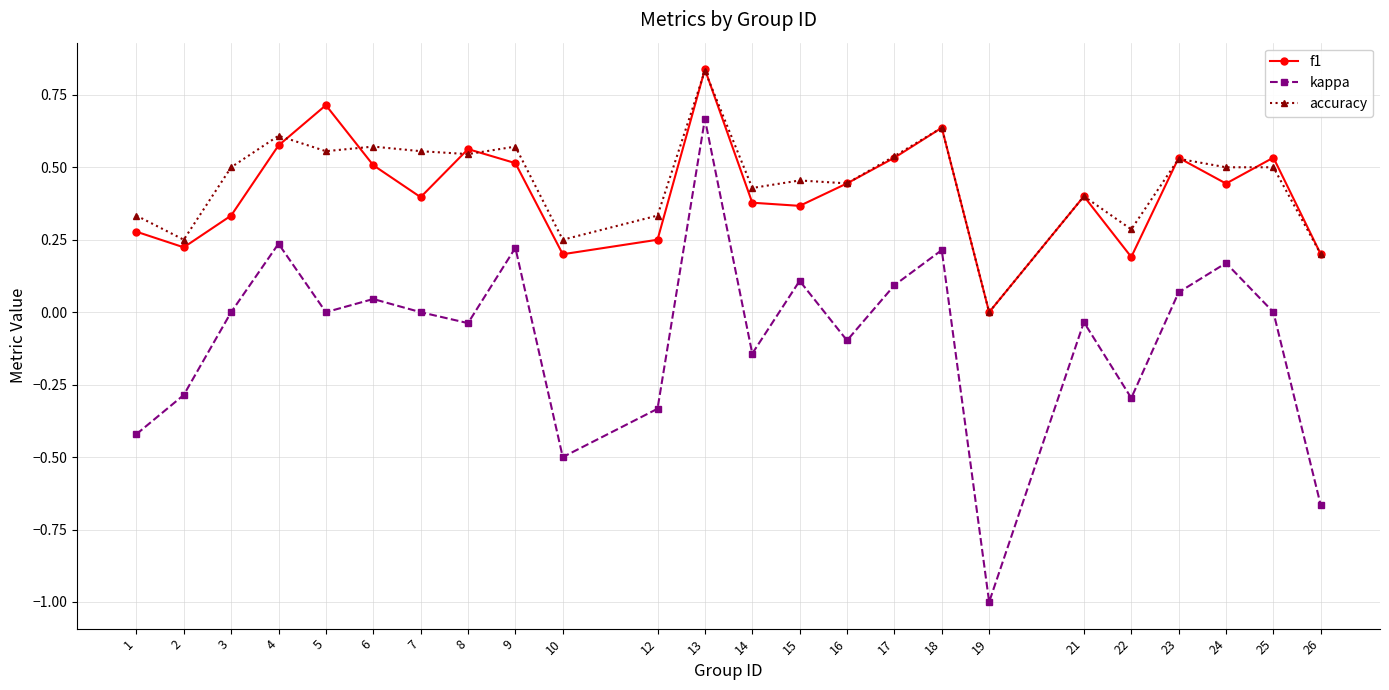

What is the smallest value displayed?

-1.0